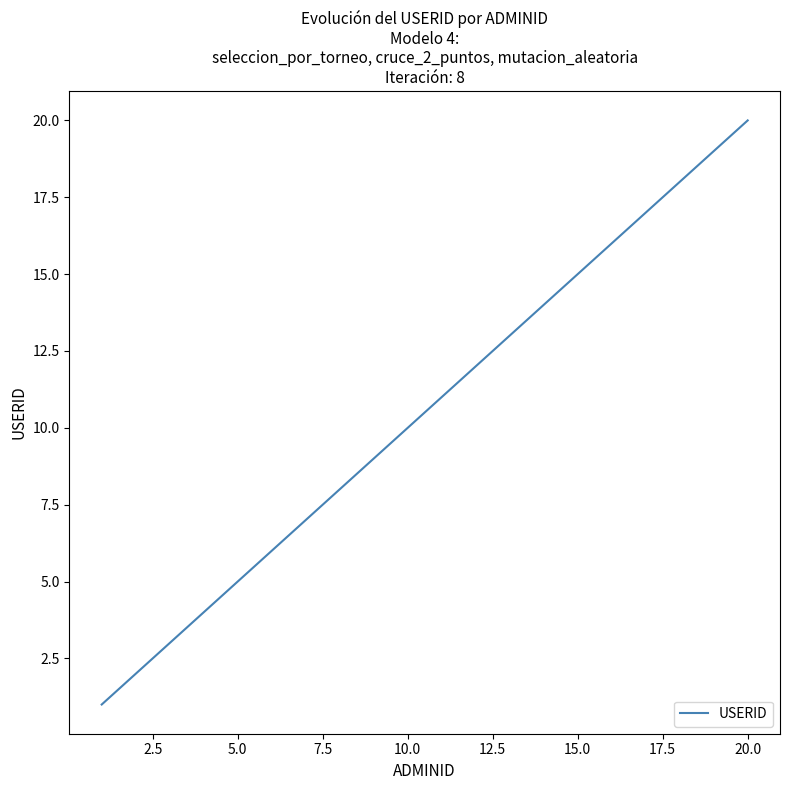

What is the difference between the maximum and minimum values?

19